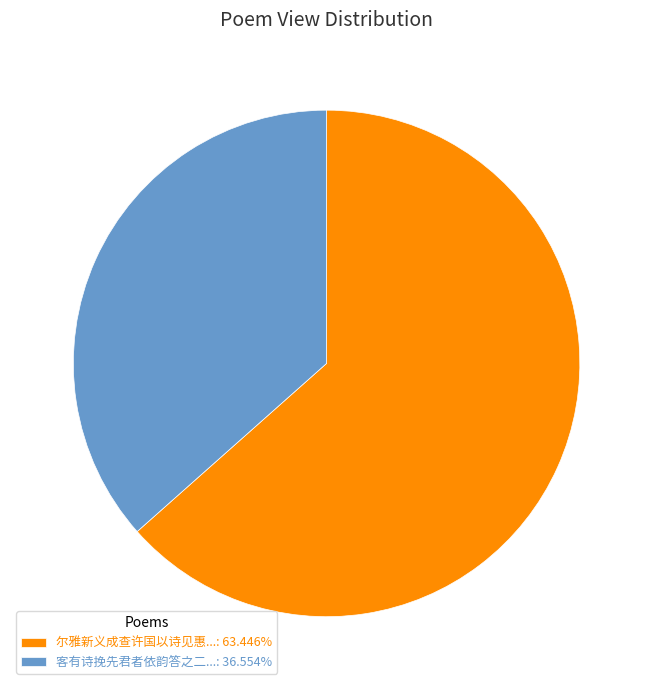

Combined, do 客有诗挽先君者依韵答之二...: 36.554% and 尔雅新义成查许国以诗见惠...: 63.446% account for over 50%?

Yes